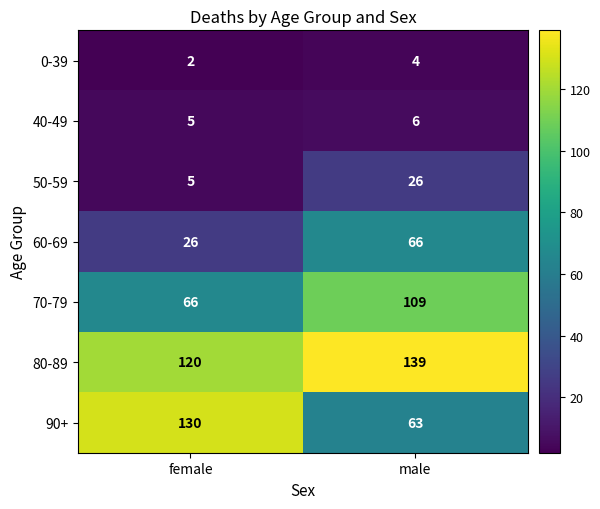

What is the total value across all series at female?

354